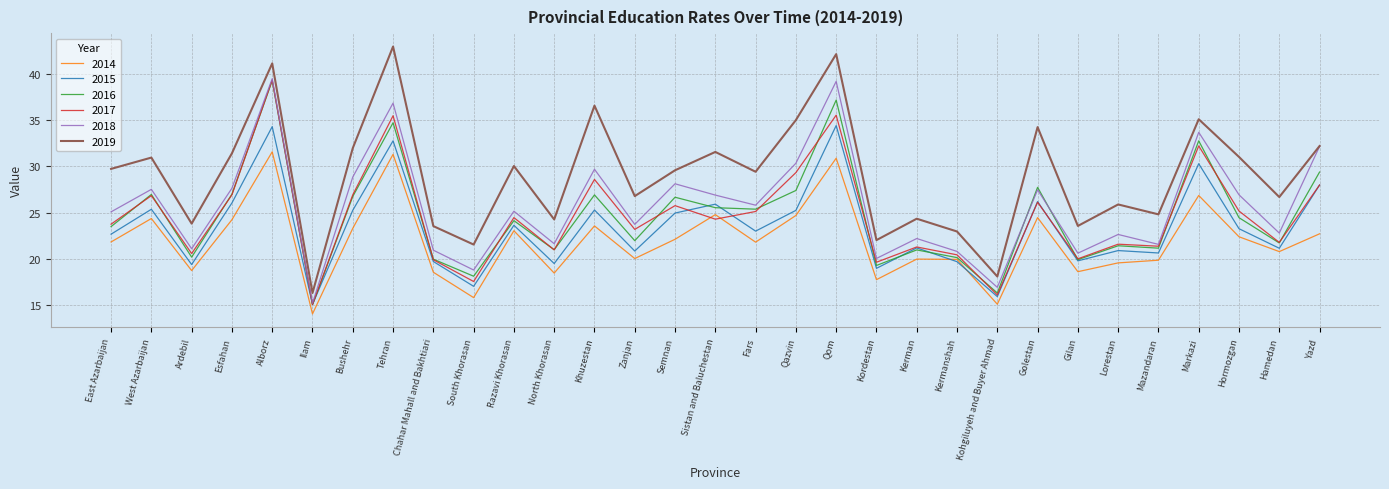

Is it true that 2015 equals 15.1 at Ilam?

True